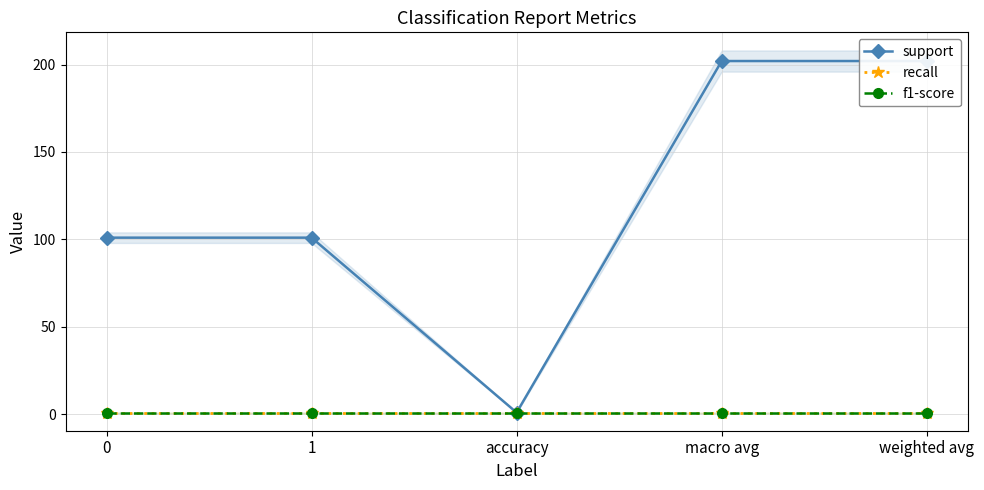

What is the value of the recall point at the 3rd from the left?

1.0